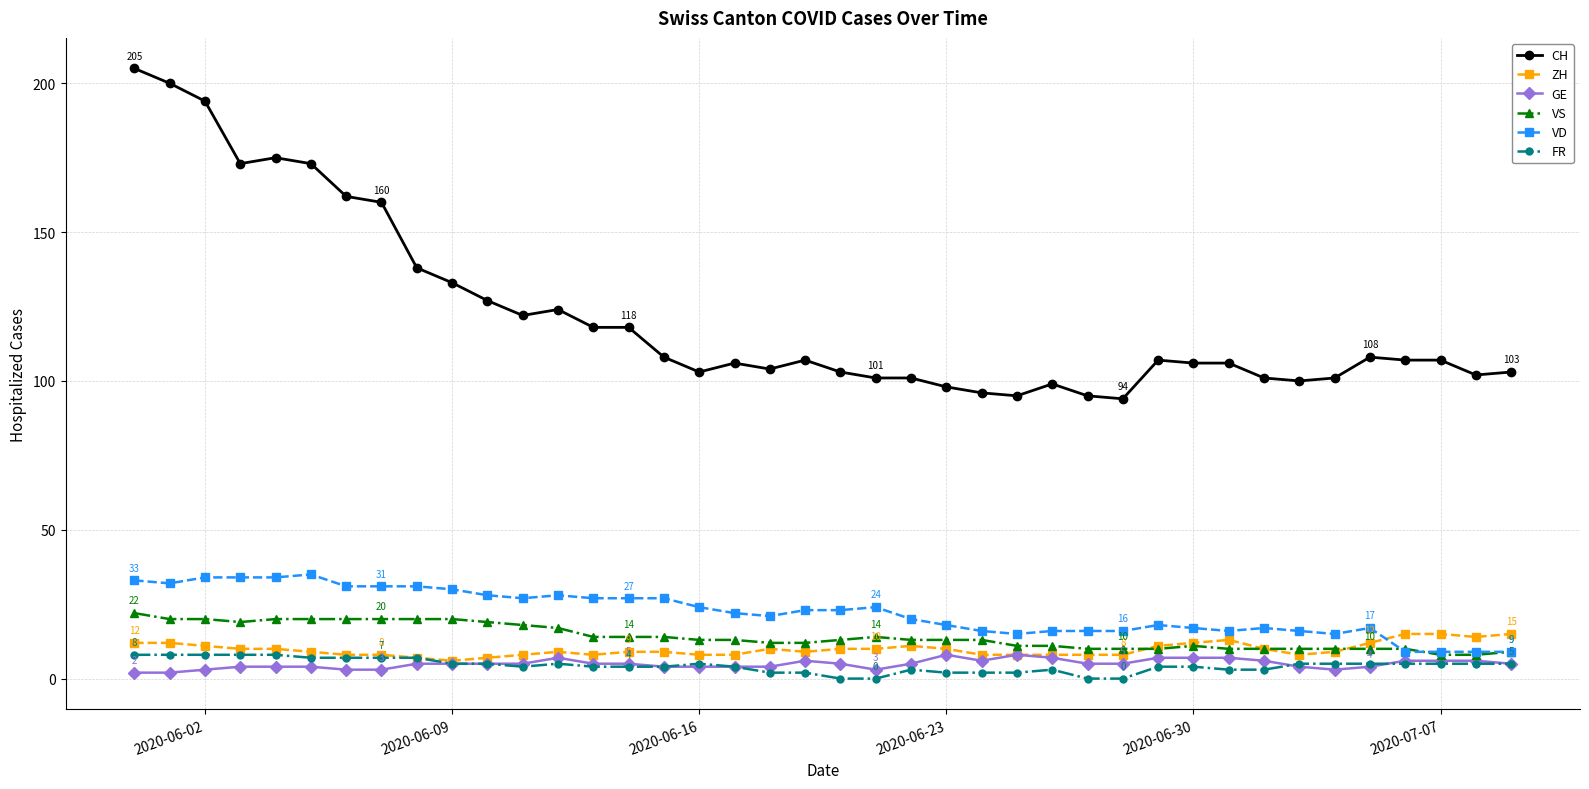

What is the value of the FR point at the 40th from the left?

5